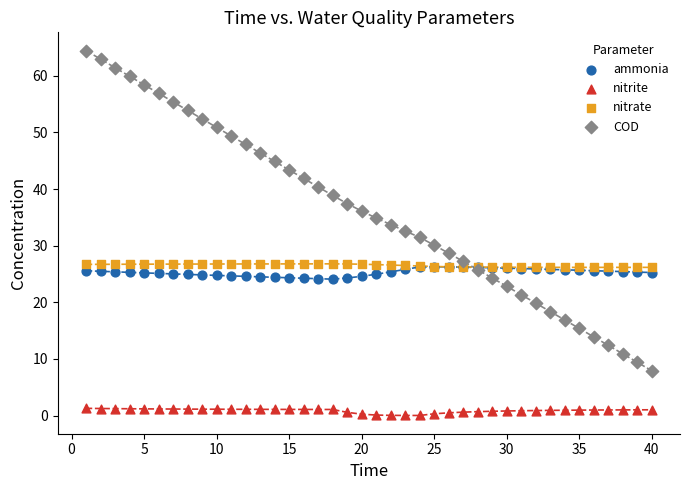

What are all the series names shown in the legend?

ammonia, nitrite, nitrate, COD